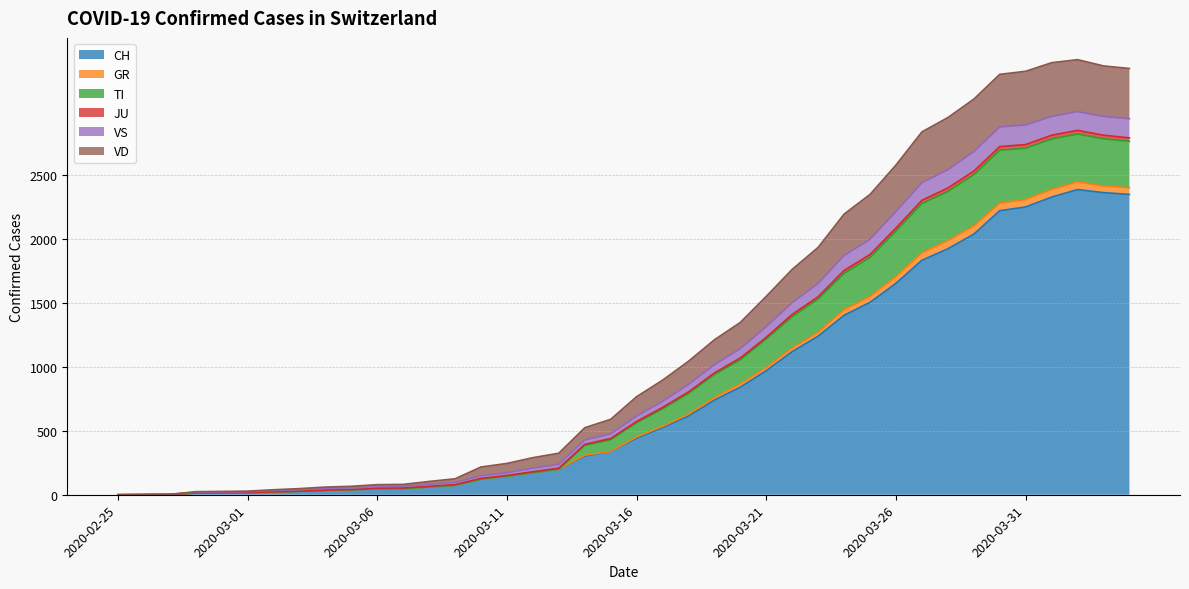

What is the maximum value for CH?

2387